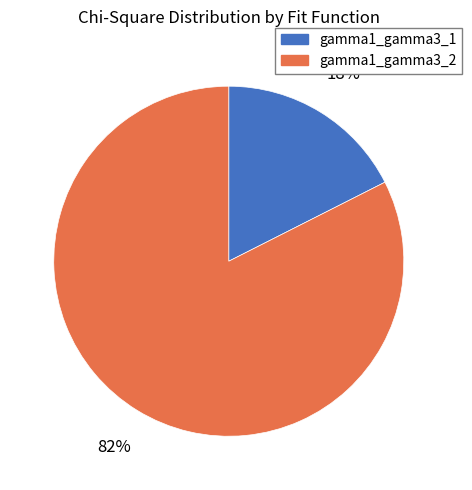

Do gamma1_gamma3_2 and gamma1_gamma3_1 together represent more than half of the pie?

Yes